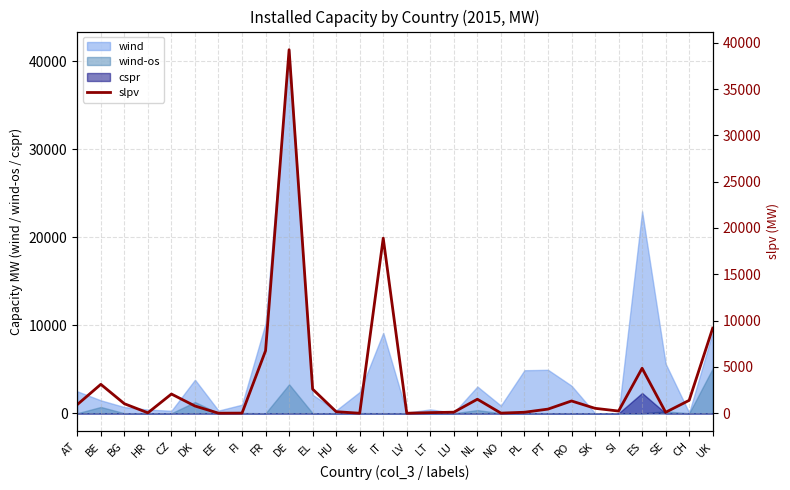

What is the value of the 18th point from the left?

1515